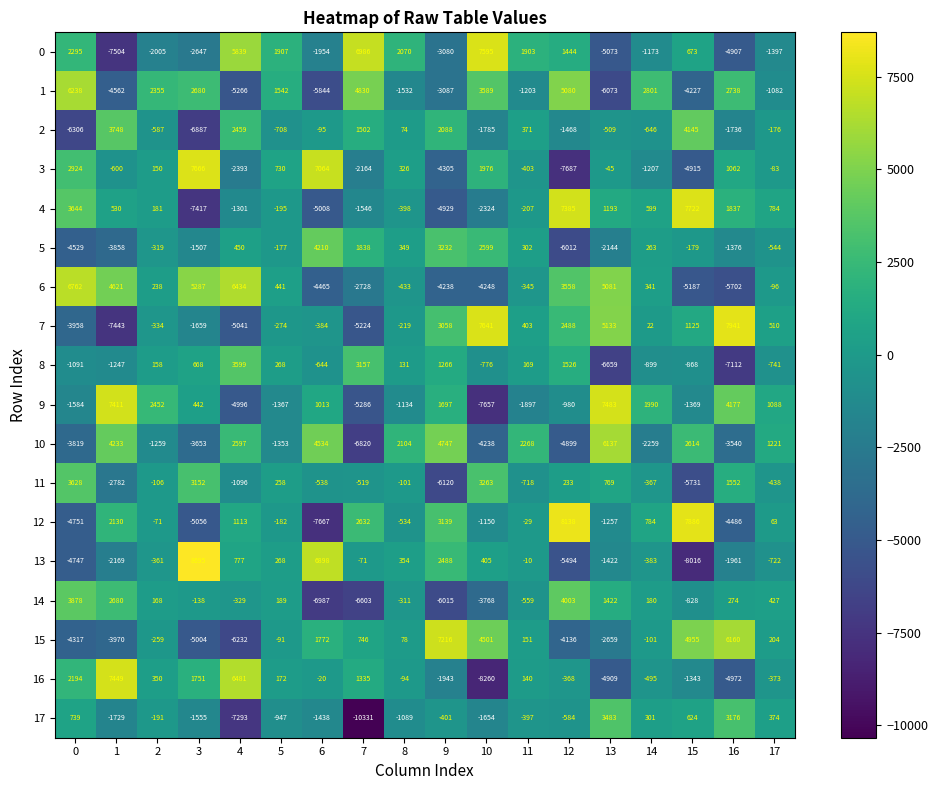

Which series has the largest range (max minus min)?

13